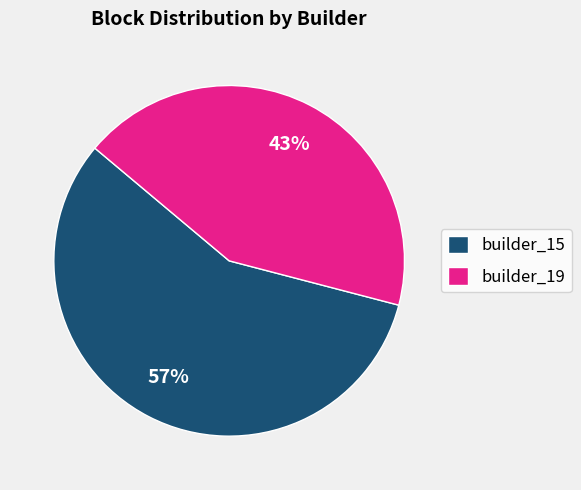

What percentage is the builder_19 slice, to the nearest percent?

43%